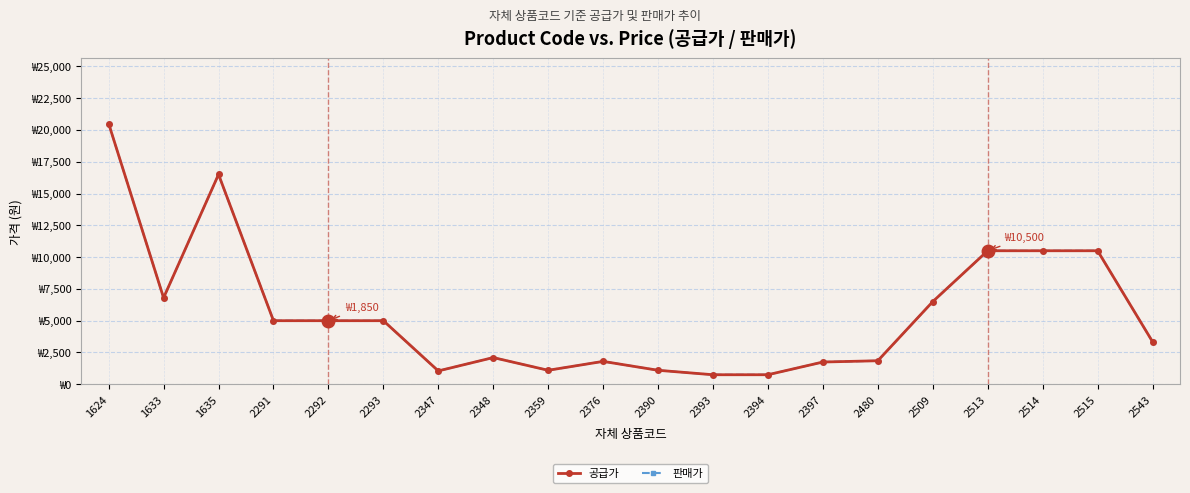

Between 2359 and 2543, which series saw the biggest shift?

공급가